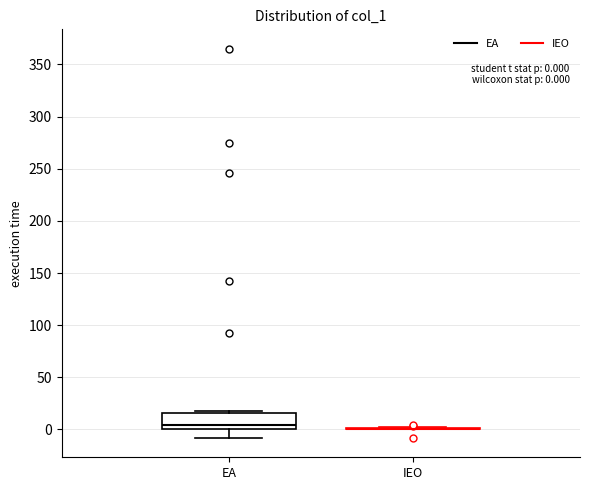

Which box is the tallest, from its lower edge to its upper edge?

EA